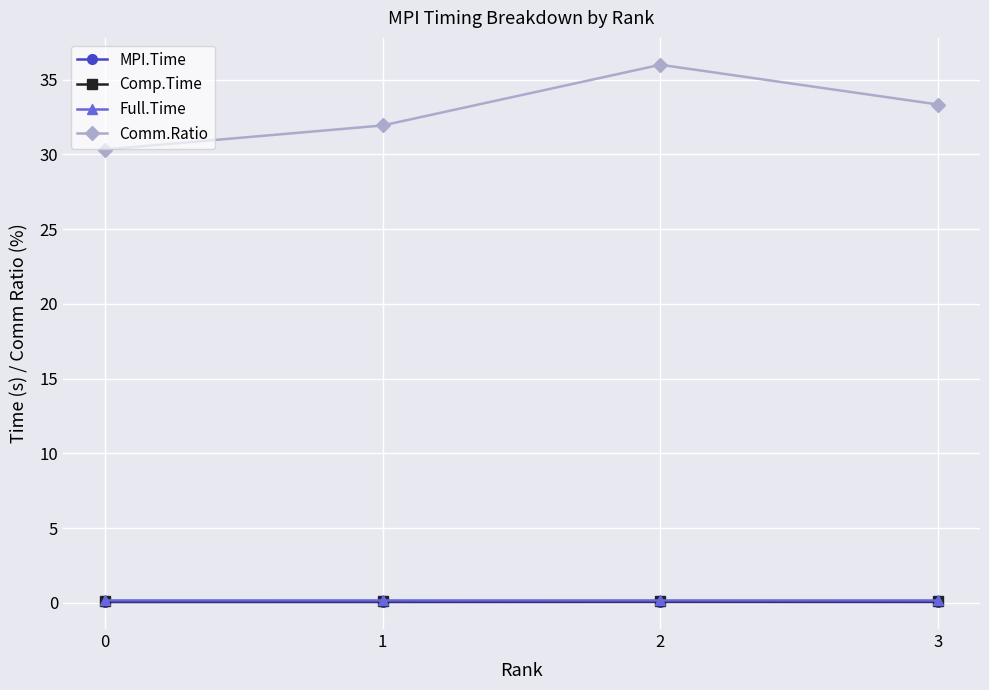

True or false: Comm.Ratio has more than 1 points higher than both neighbors.

False